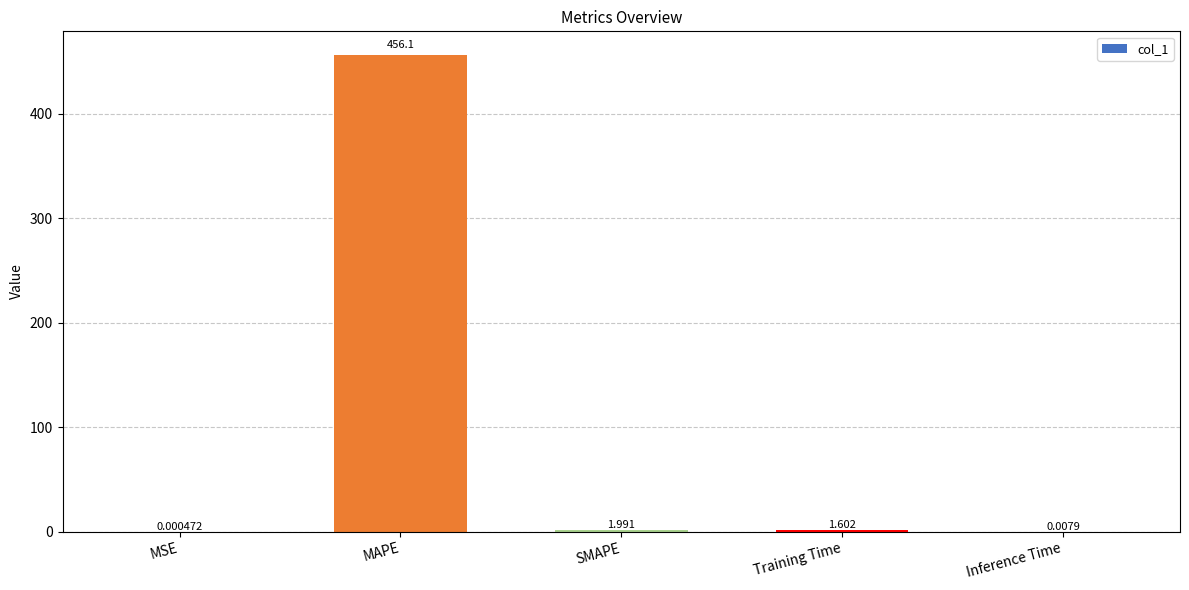

At which label does the data first exceed 1?

MAPE